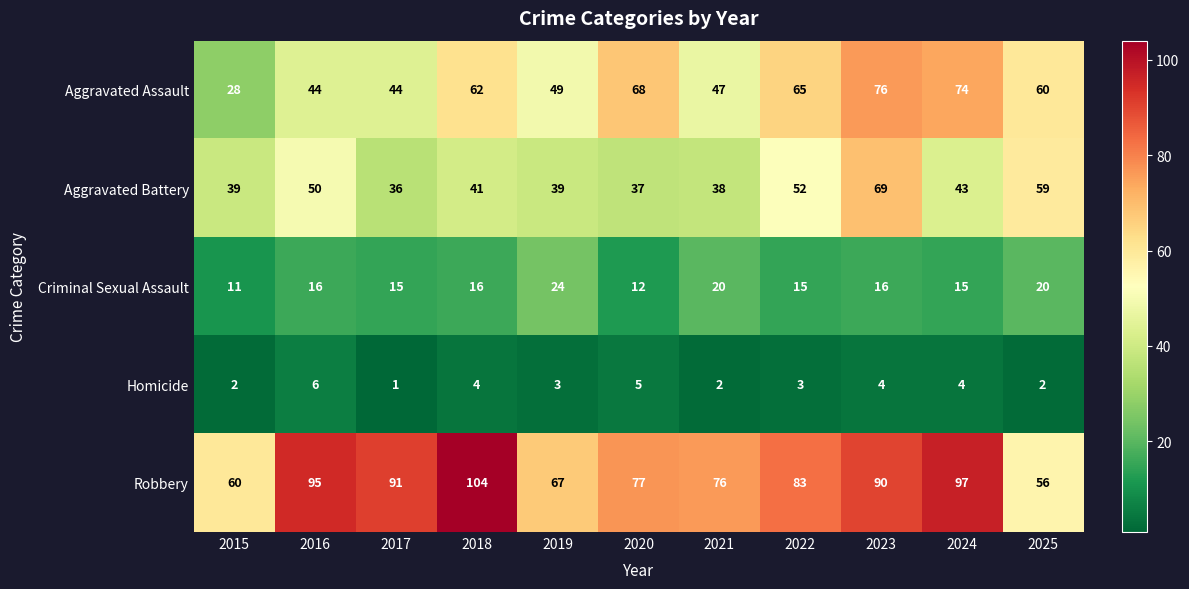

At how many categories does at least one series exceed 56?

11